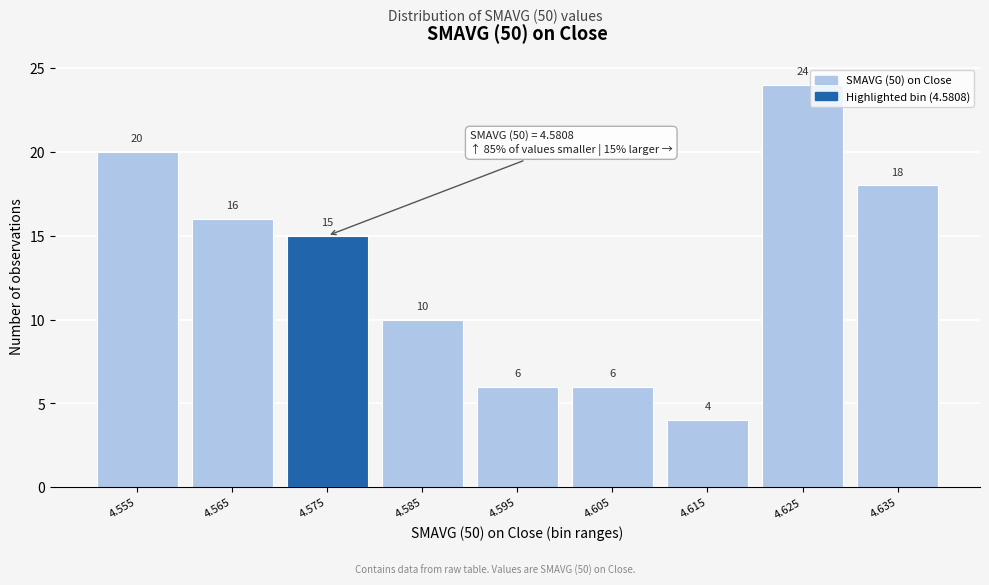

Reading right to left, extract all data points from this chart.

18	24	4	6	6	10	15	16	20